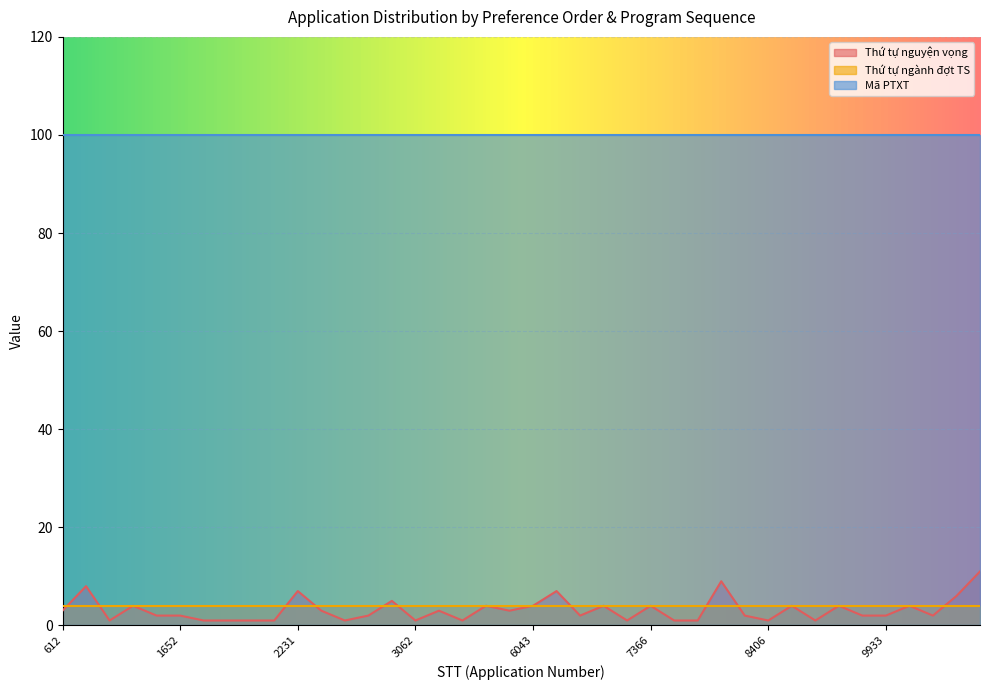

Count the number of categories in the chart.

40